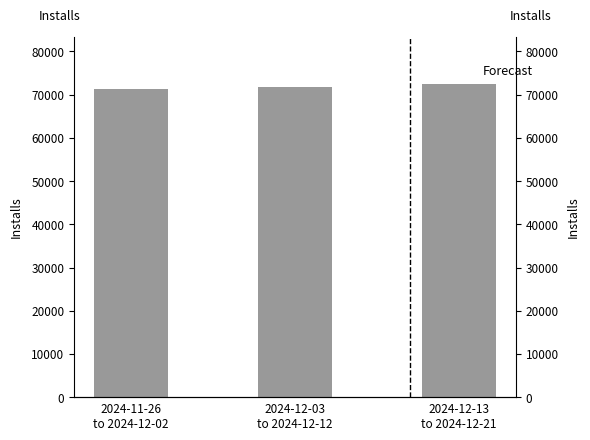

What is the change in value from 2024-11-26
to 2024-12-02 to 2024-12-13
to 2024-12-21?

+1214